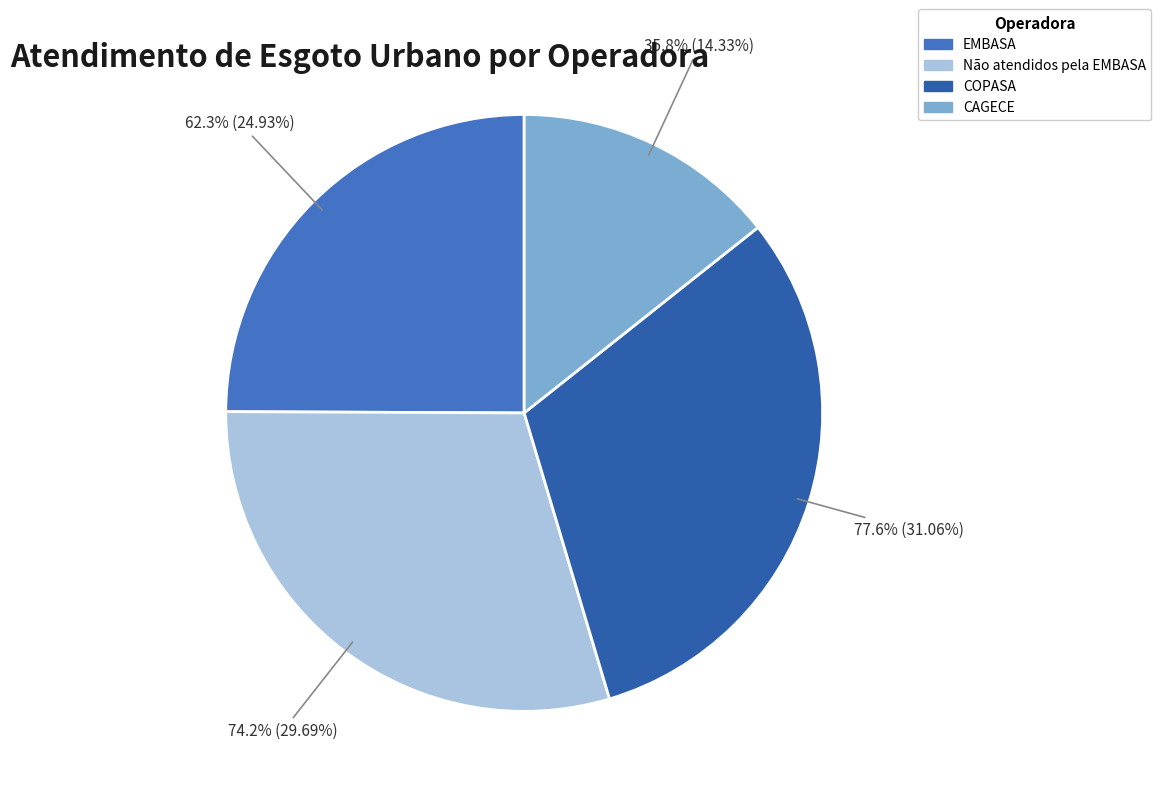

How many segments does this pie chart have?

4